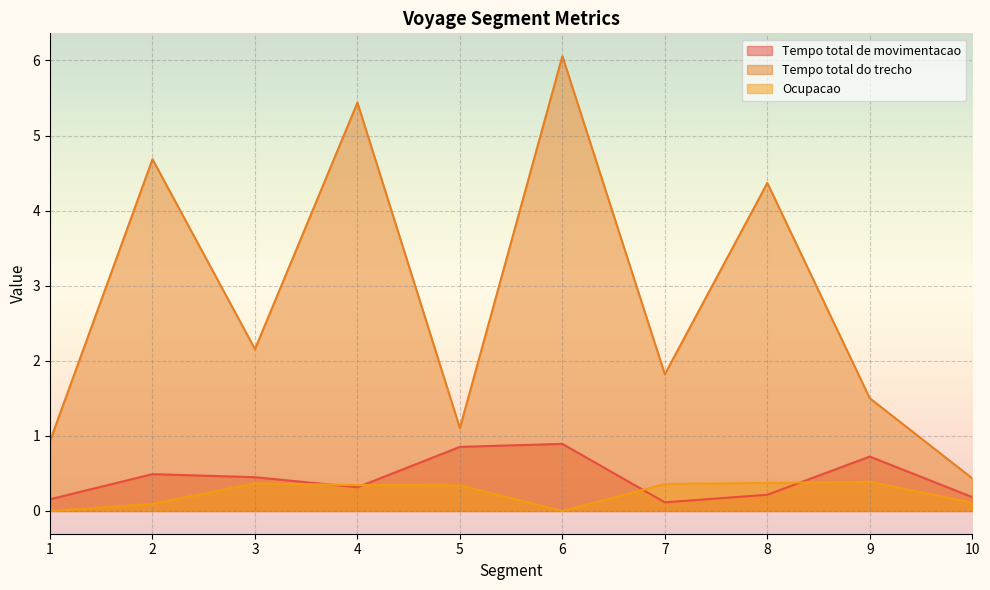

Which has a higher value, 4 or 9?

9